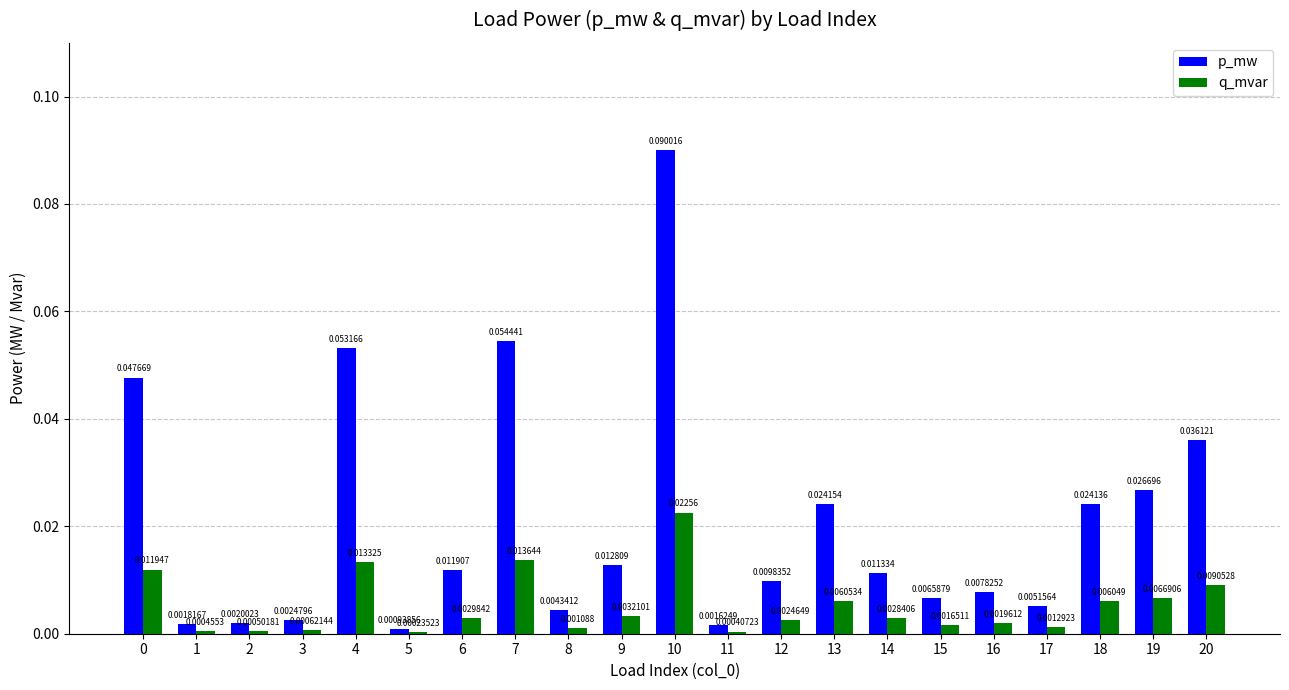

Is the value of q_mvar at 19 greater than the value of p_mw at 7?

No